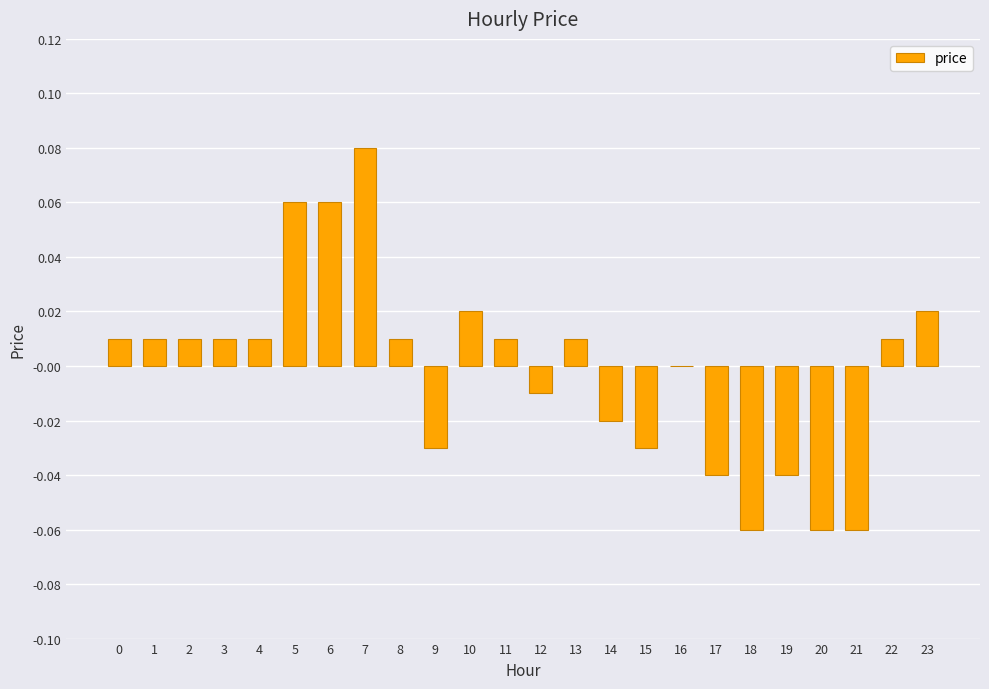

Which has a higher value, 18 or 13?

13